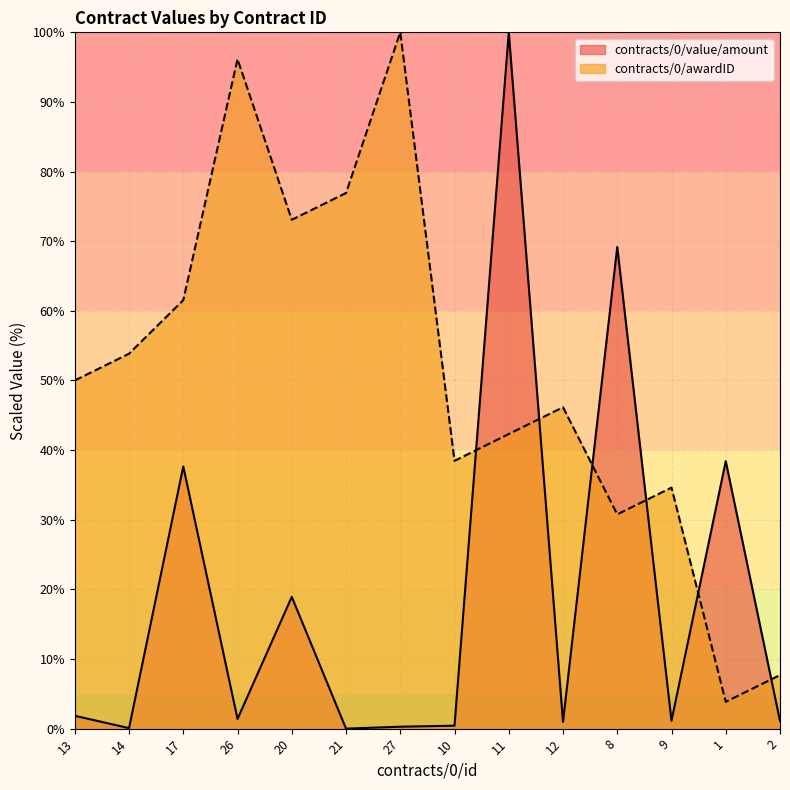

What is the sum of the contracts/0/awardID values at 12 and 17?

107.7